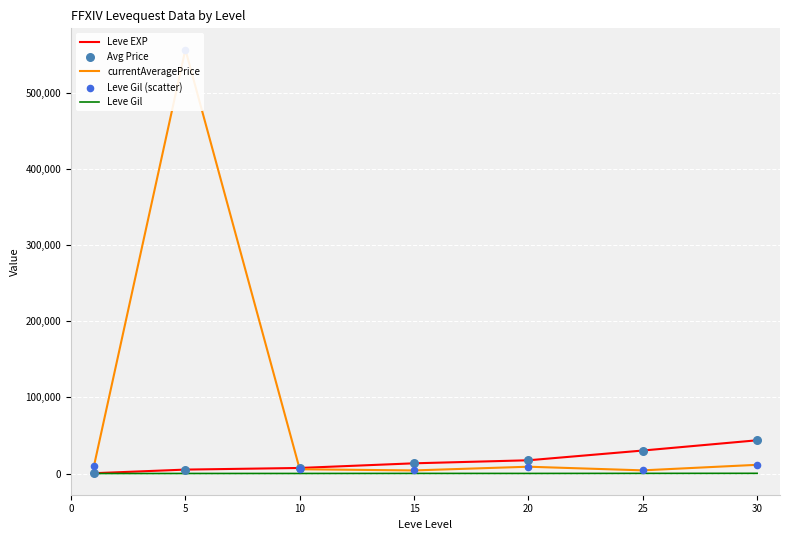

Is the value of currentAveragePrice at 30 greater than the value of Avg Price at 10?

Yes